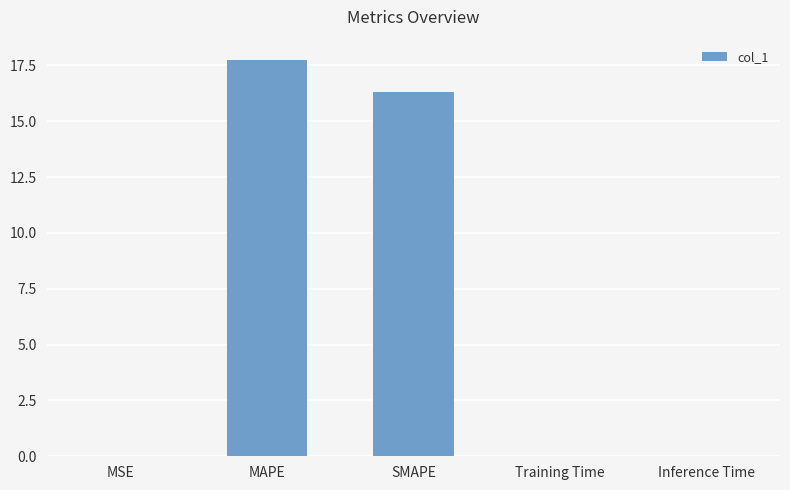

What is the maximum value shown in the chart?

17.8